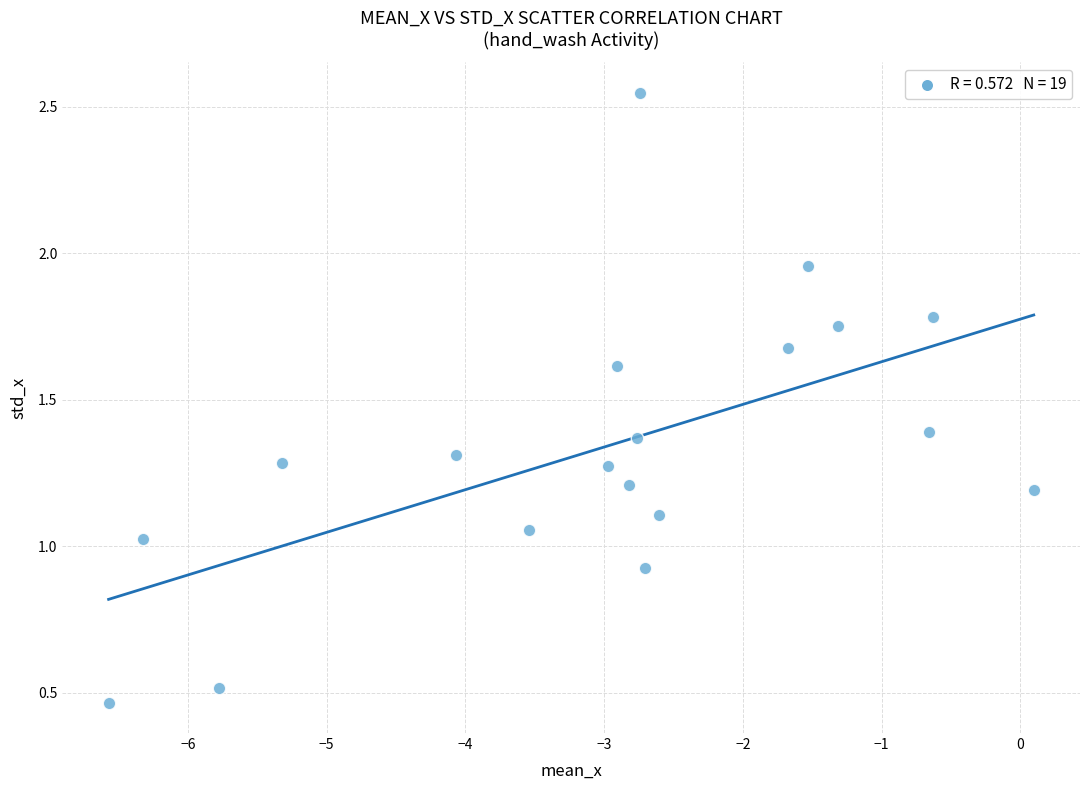

What is the range of Y values (max minus min)?

2.1